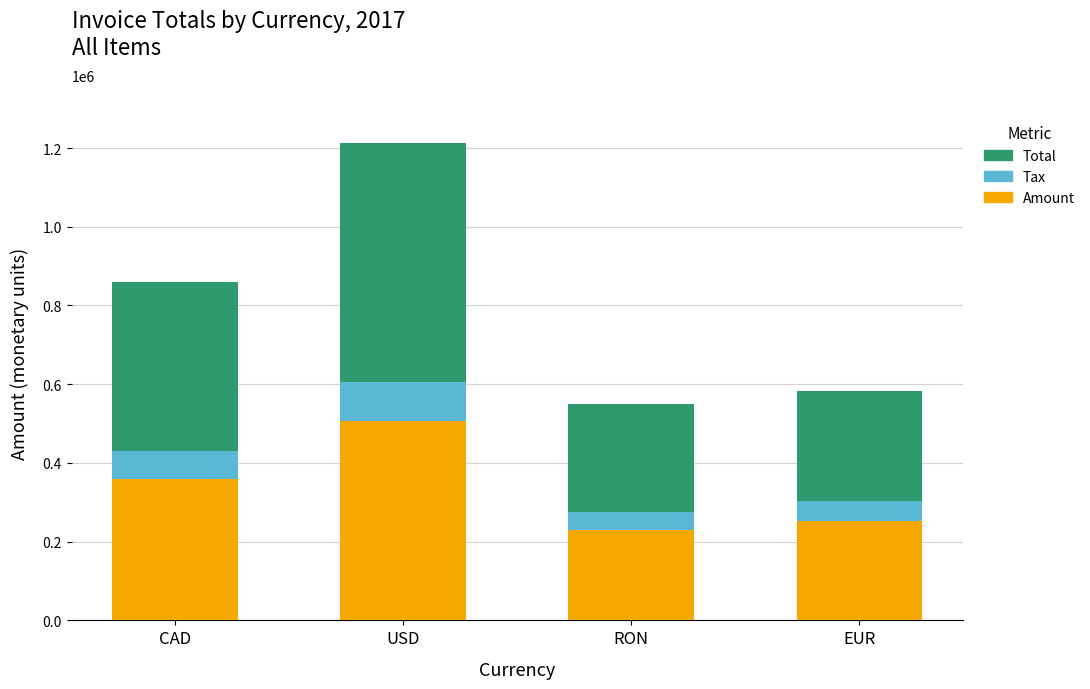

At which category is the sum across all series the highest?

USD